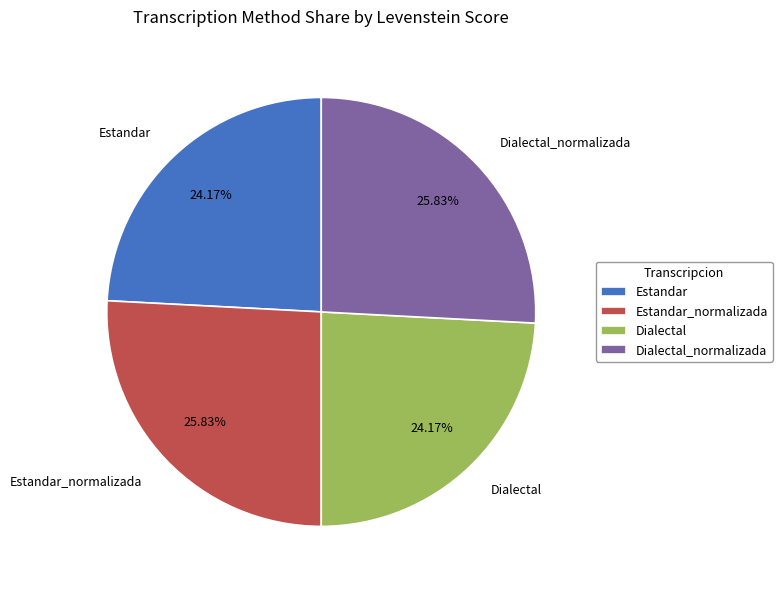

Count the number of slices in the pie.

4